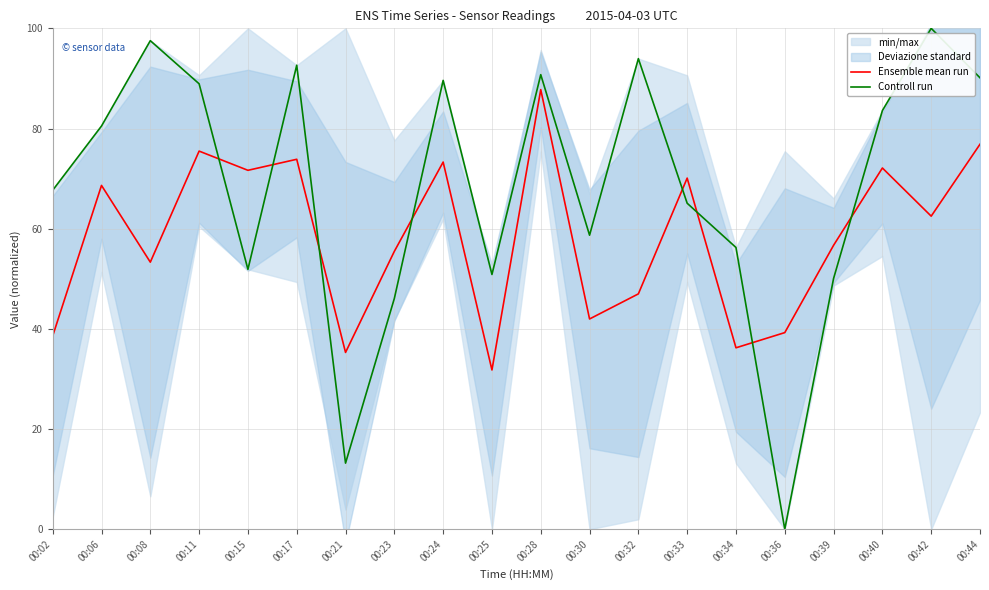

Between which two adjacent categories do Ensemble mean run and Controll run first intersect?

00:11 and 00:15